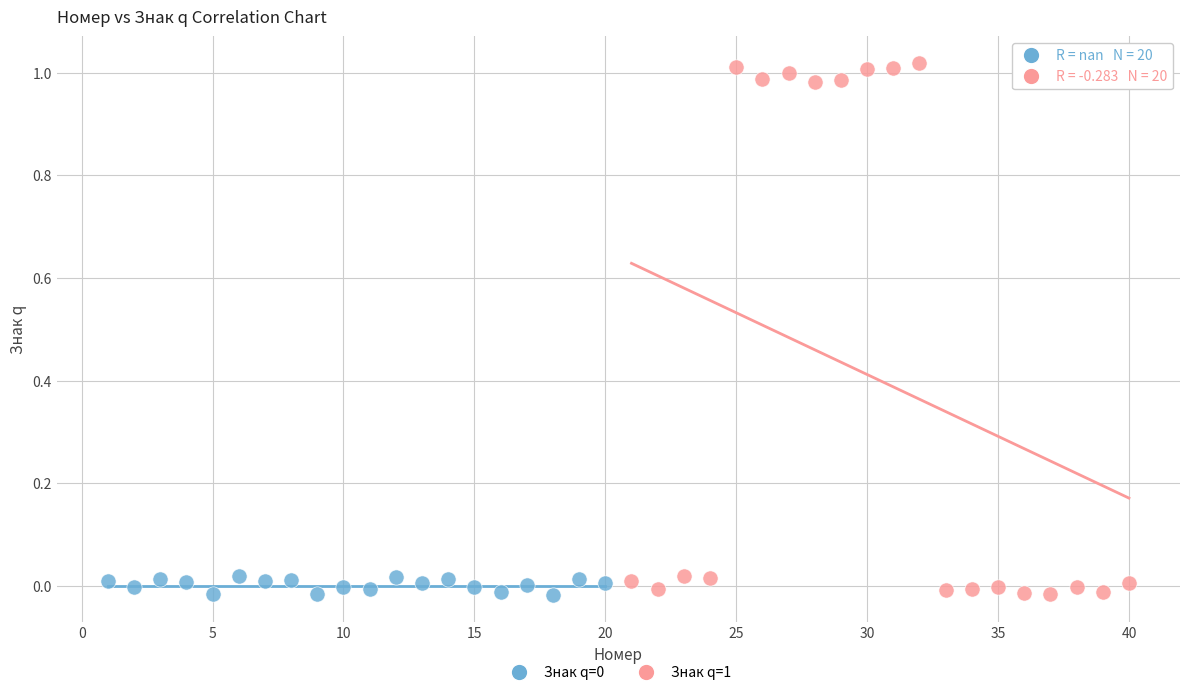

Which series reaches the maximum Y coordinate?

Знак q=1